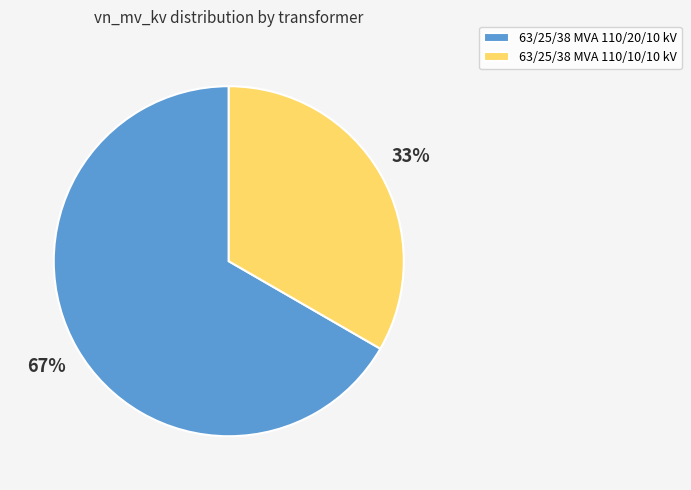

Which category has the biggest portion of the pie?

63/25/38 MVA 110/20/10 kV